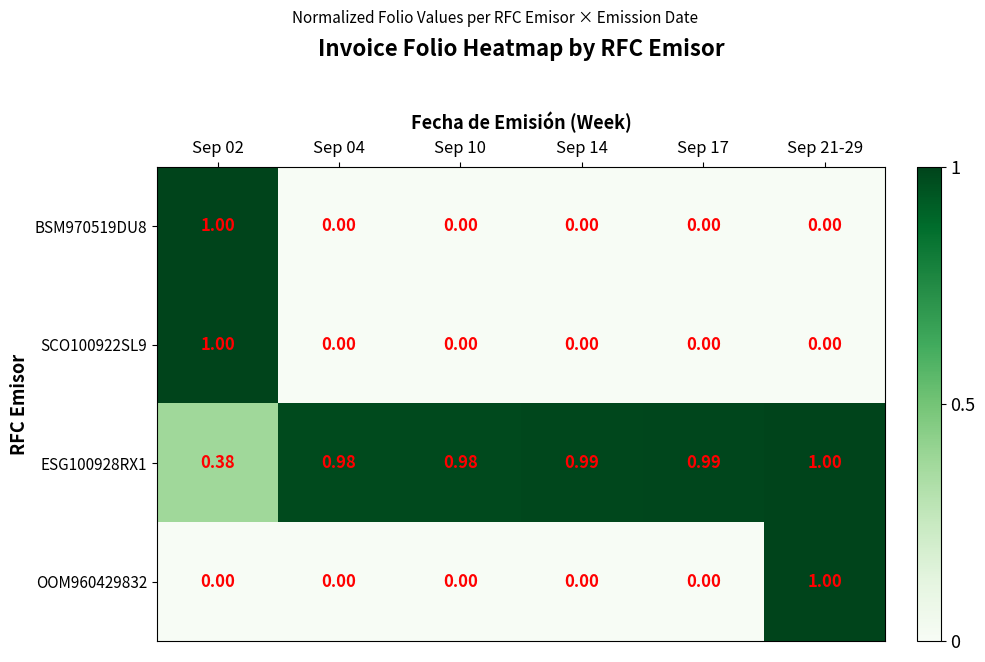

Is the value of OOM960429832 at Sep 14 greater than the value of ESG100928RX1 at Sep 04?

No